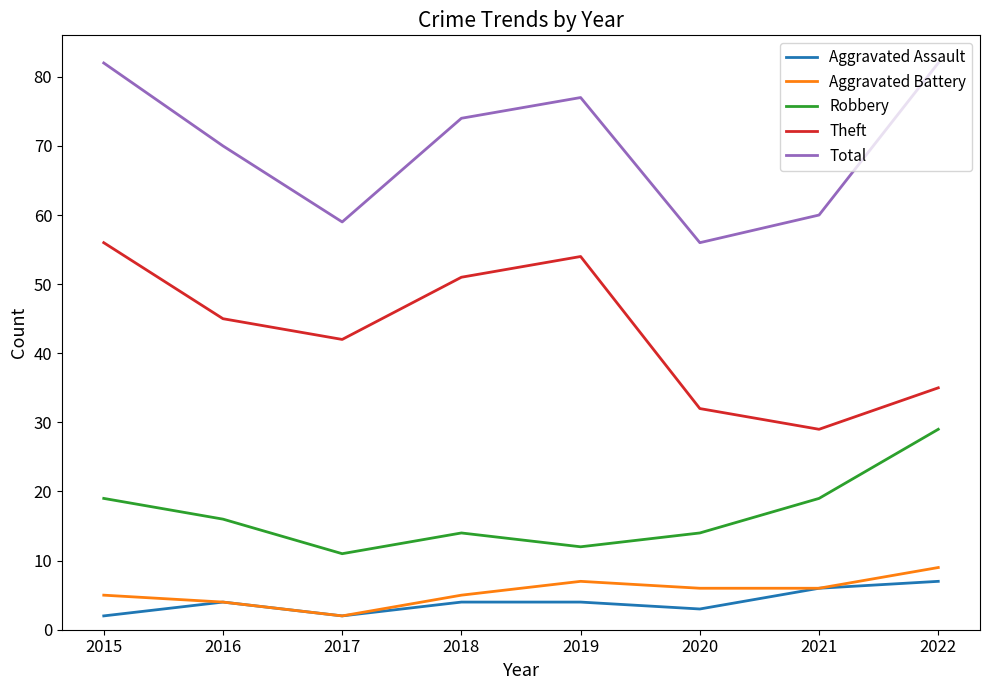

What is the total value across all series at 2018?

148